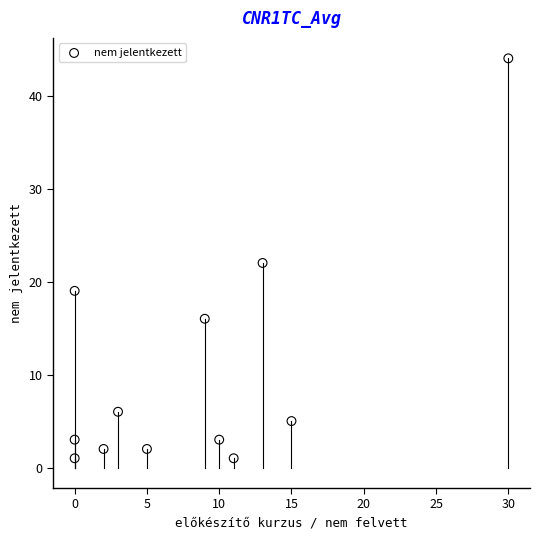

What is the average Y value?

10